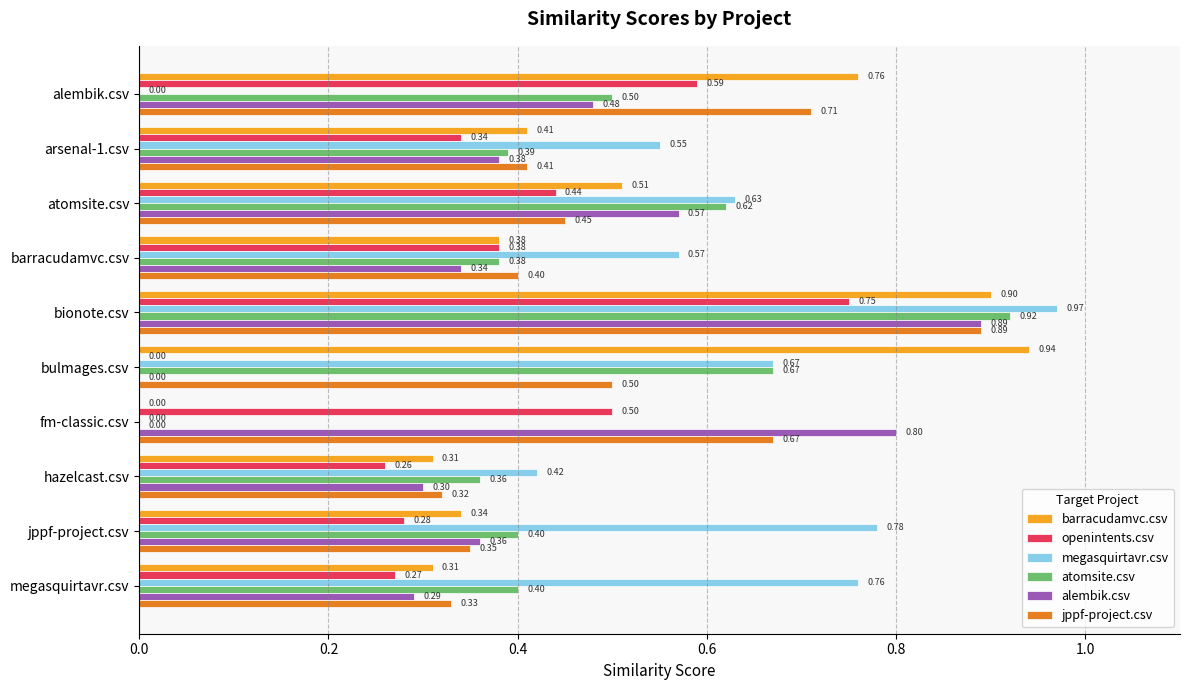

Between alembik.csv and bulmages.csv, which series saw the biggest shift?

megasquirtavr.csv